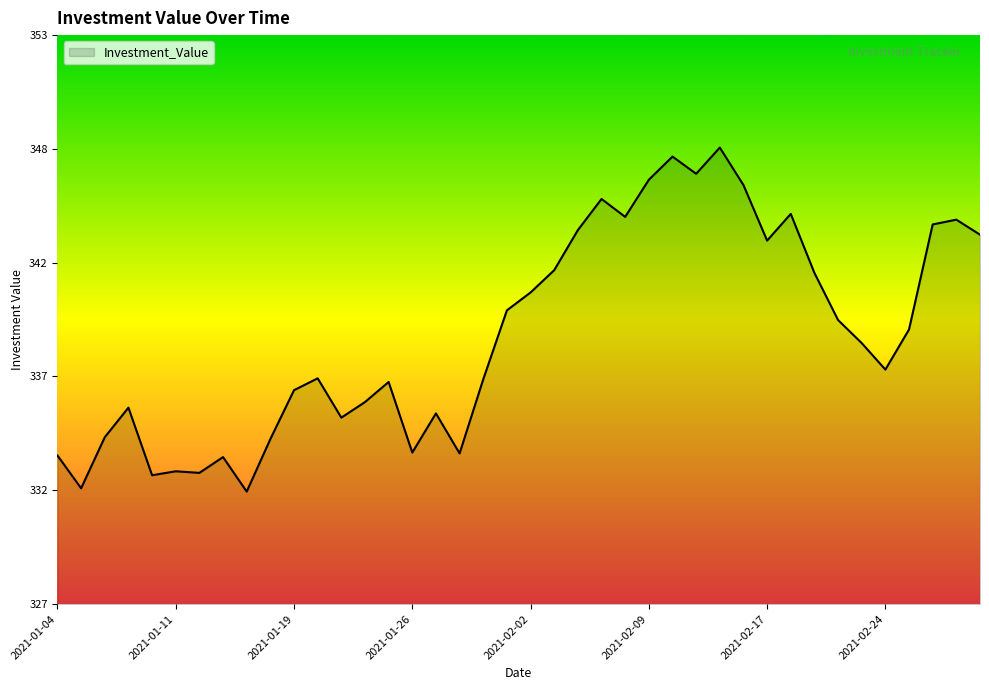

Does the chart display data point markers on the line(s)?

No